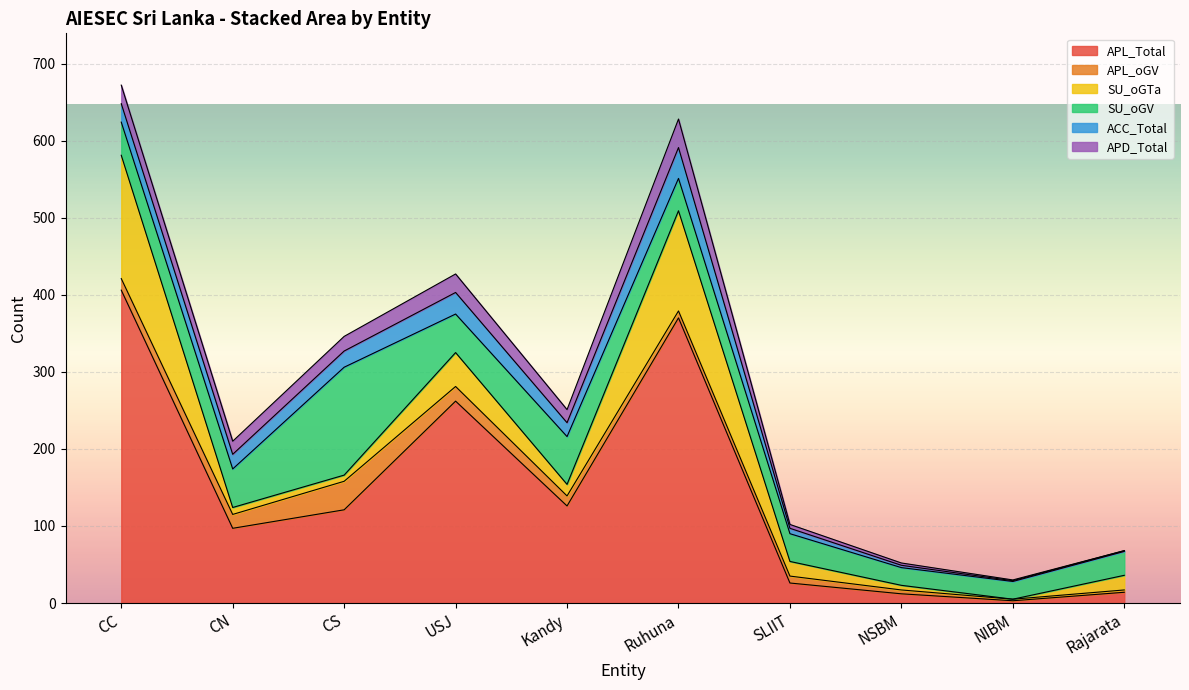

Rank the series by their maximum value, from lowest to highest.

APL_oGV, APD_Total, ACC_Total, SU_oGV, SU_oGTa, APL_Total